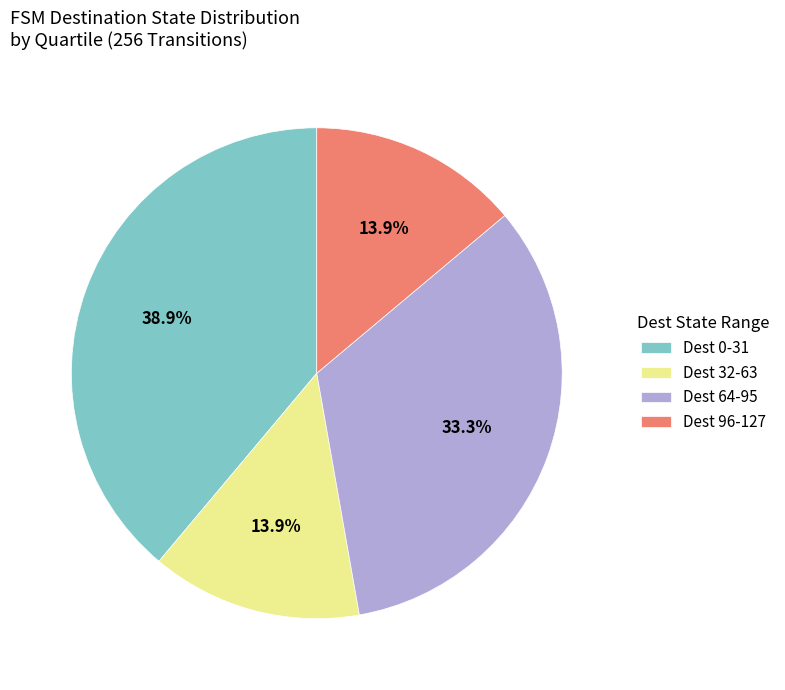

What percentage is NOT represented by Dest 32-63?

86.1%